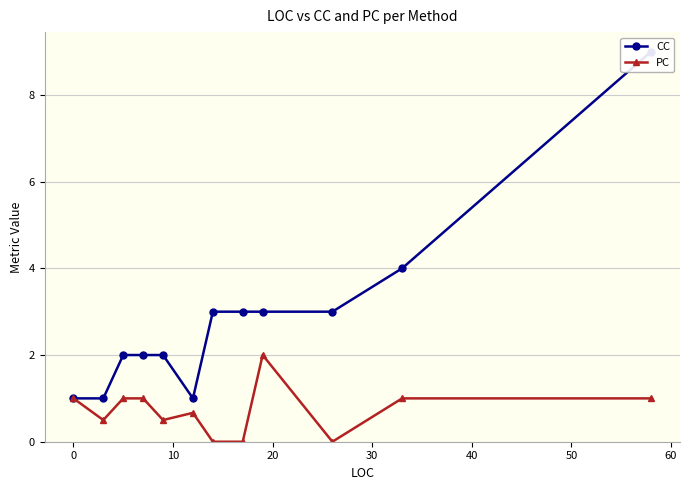

What is the highest value of the PC series?

2.0